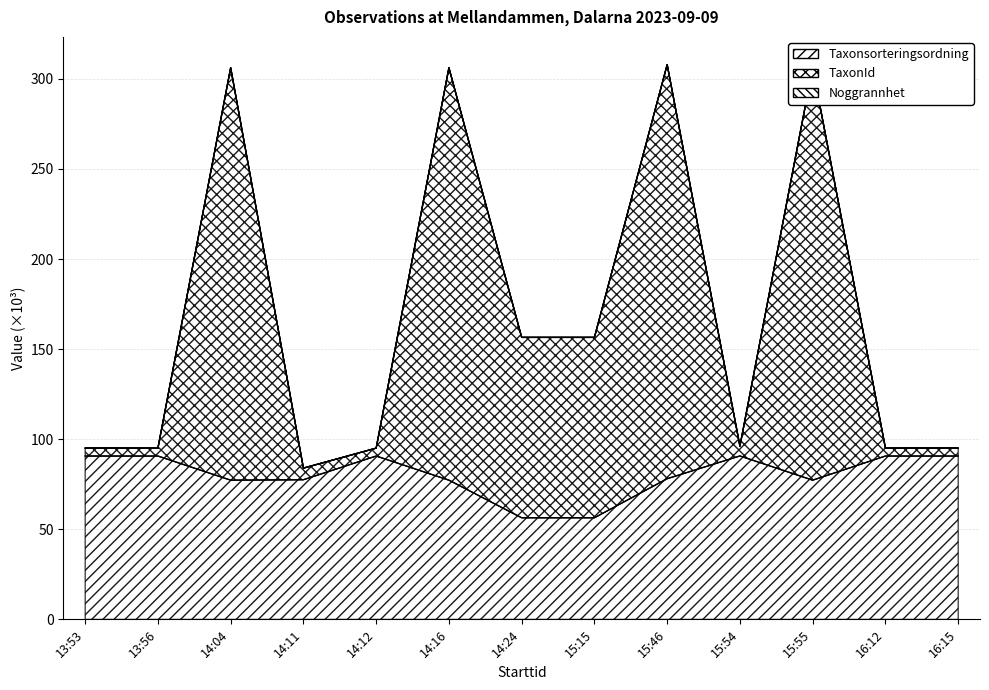

In TaxonId, how many points are higher than both neighbors (excluding endpoints)?

4